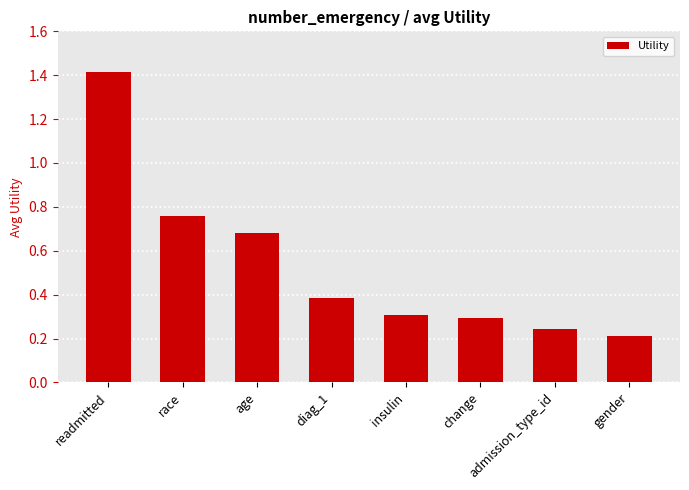

What is the difference between the second highest and minimum values?

0.5